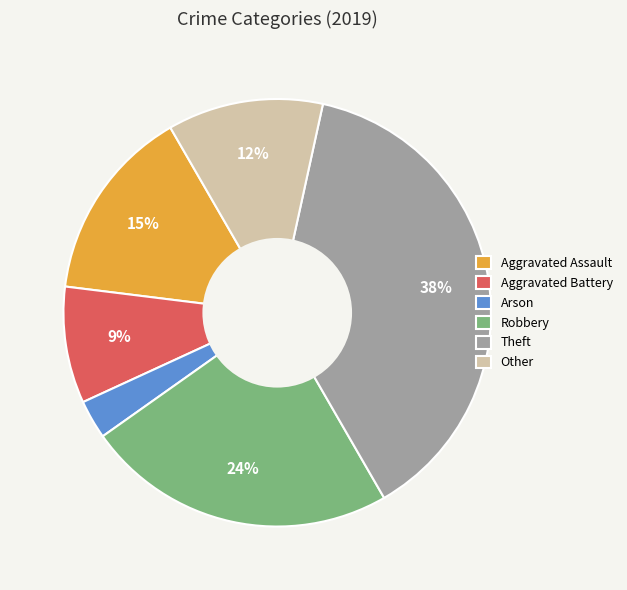

What percentage is the Theft slice, to the nearest percent?

38%